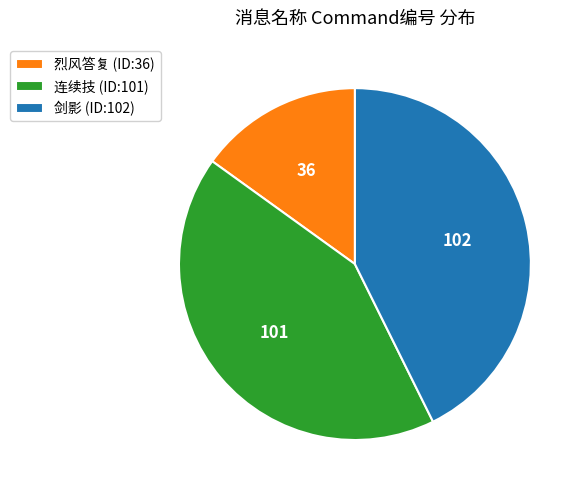

Count the number of slices in the pie.

3